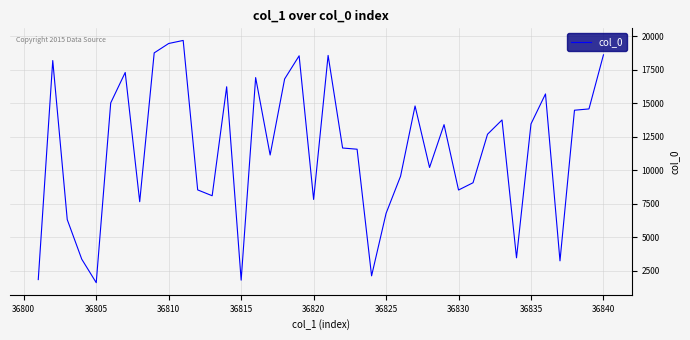

What is the difference between the maximum and minimum values?

18054